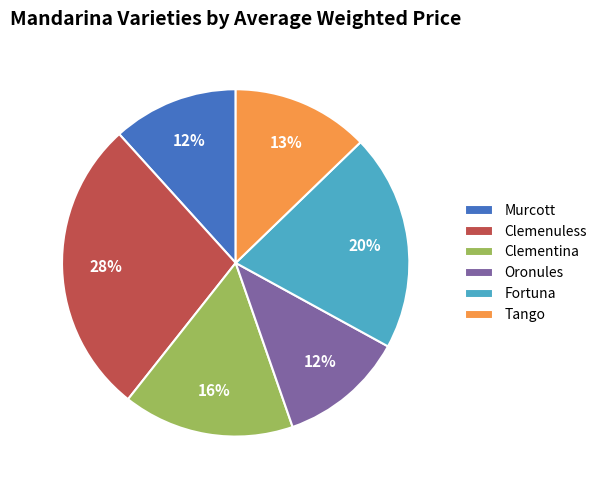

To the nearest percent, what portion does Clementina represent?

16%